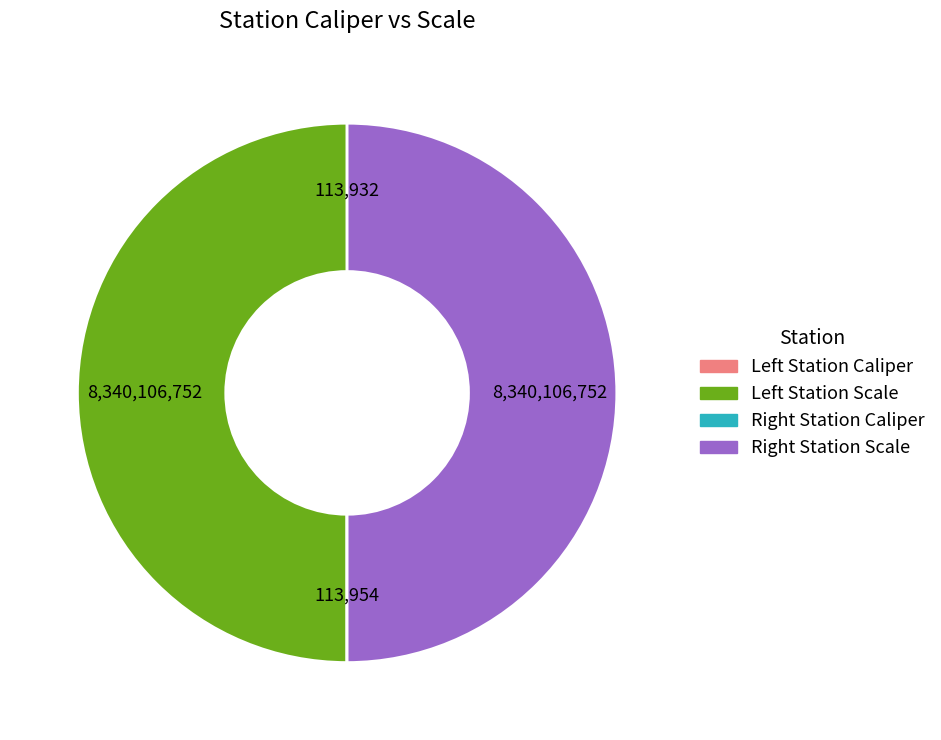

To the nearest percent, what is the difference between the largest and smallest slice percentages?

50%